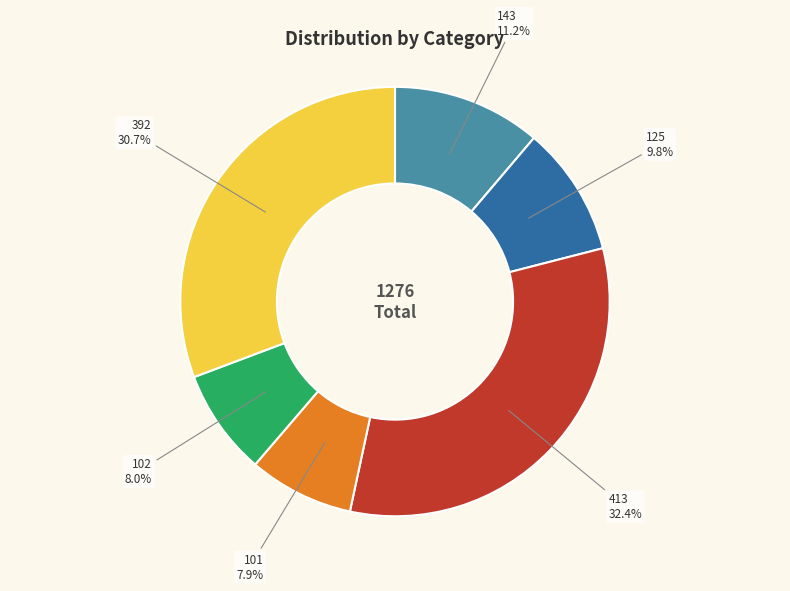

True or false: 101 accounts for 8% of the total.

True